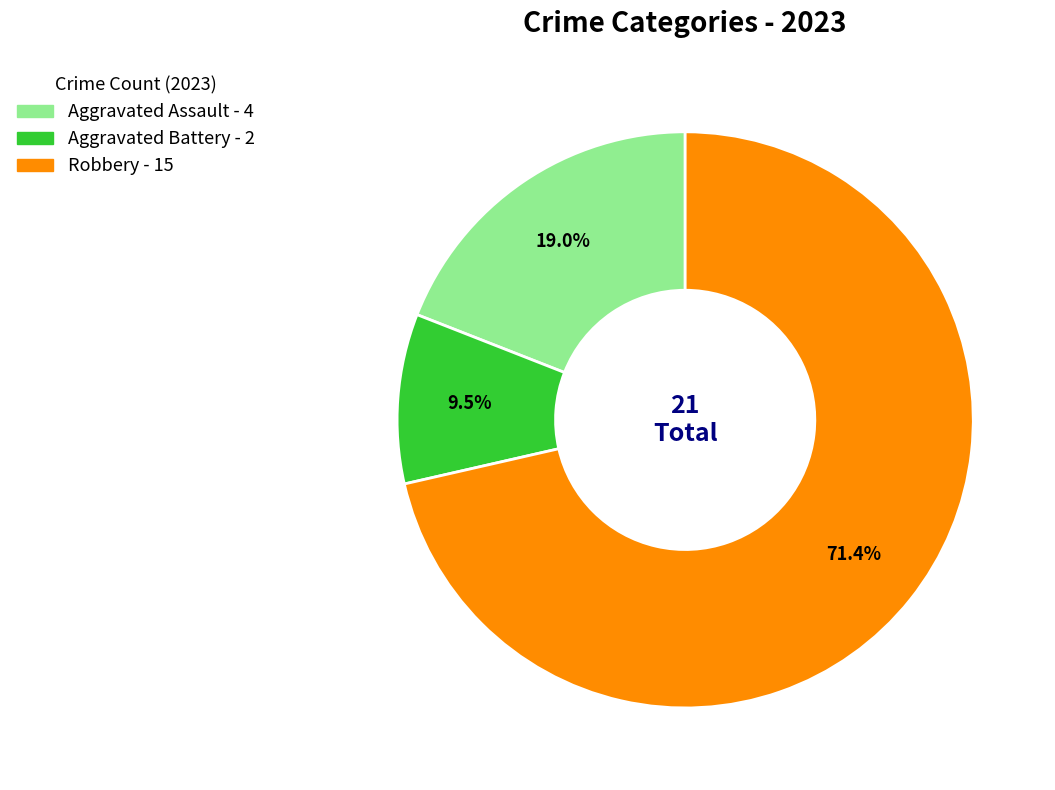

Is there a majority slice in this chart?

Yes